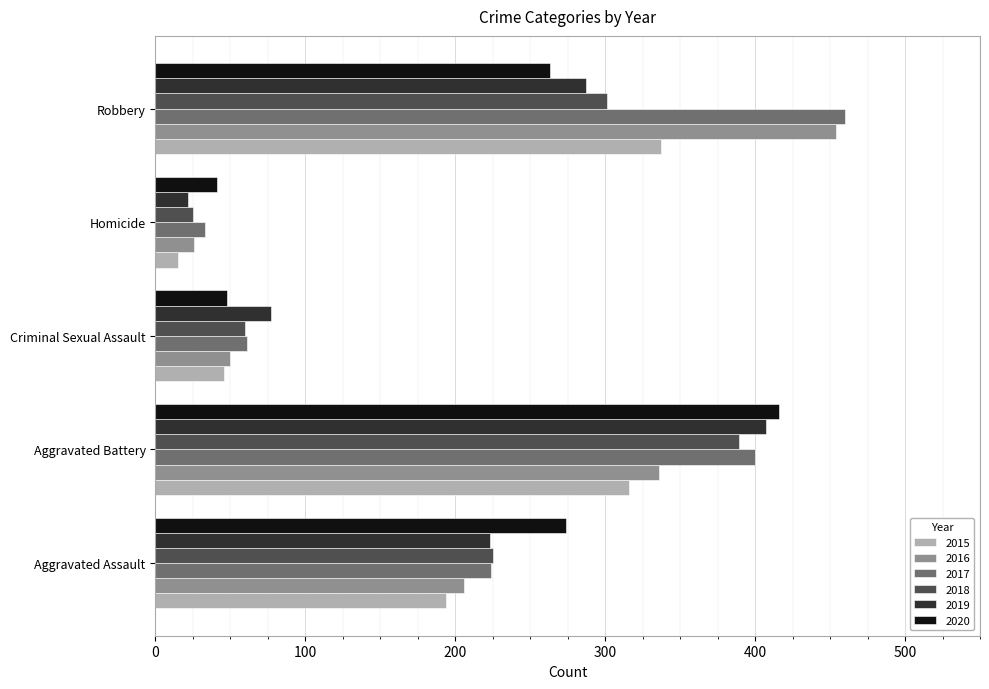

The 2017 series shows 51 at Homicide. True or false?

False